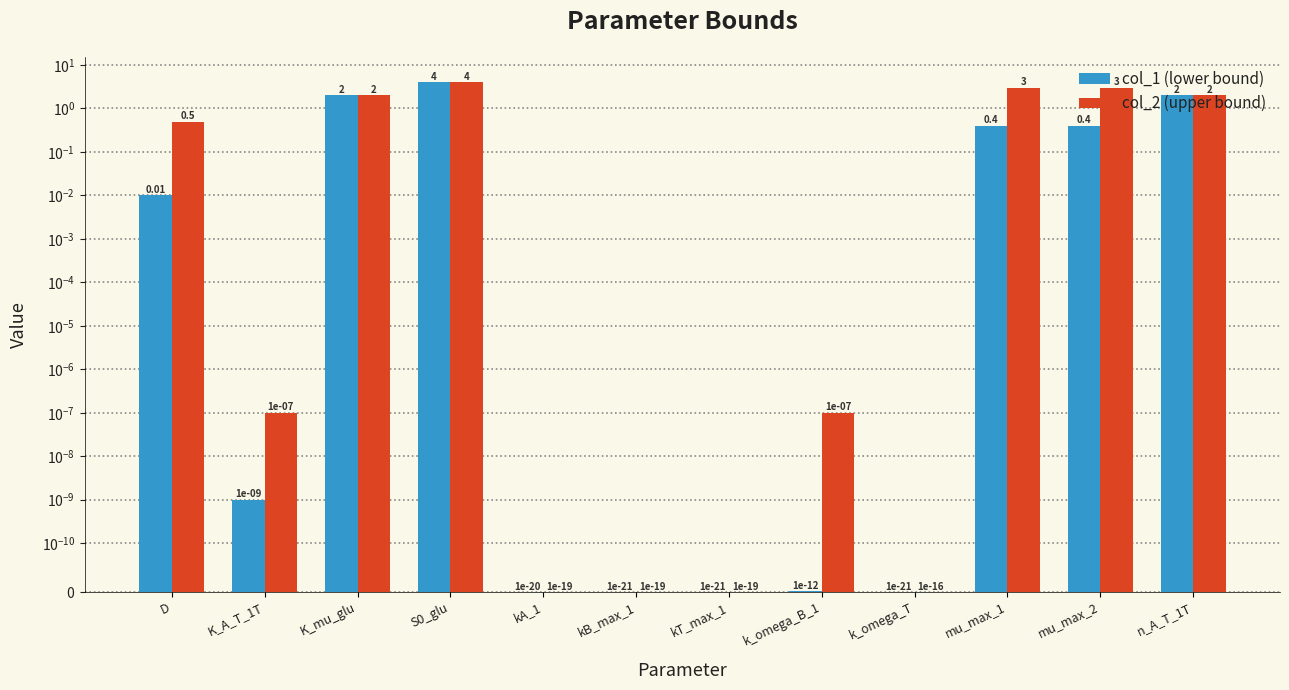

List the labels in order of col_1 (lower bound) value, smallest first.

kB_max_1, kT_max_1, k_omega_T, kA_1, k_omega_B_1, K_A_T_1T, D, mu_max_1, mu_max_2, K_mu_glu, n_A_T_1T, S0_glu